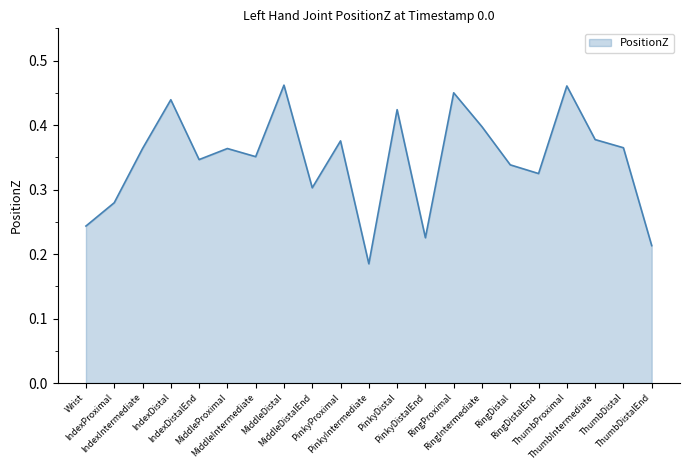

Does the chart display data point markers on the line(s)?

No